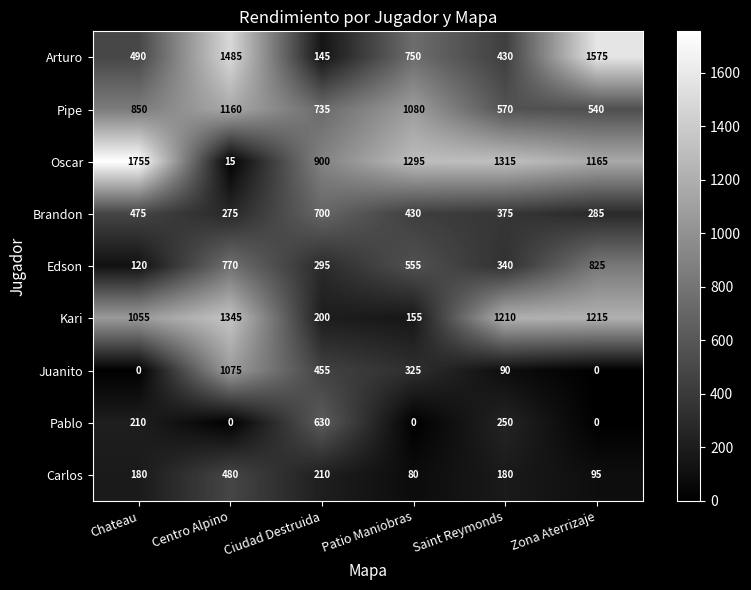

List the series in order of their peak value, highest first.

Oscar, Arturo, Kari, Pipe, Juanito, Edson, Brandon, Pablo, Carlos